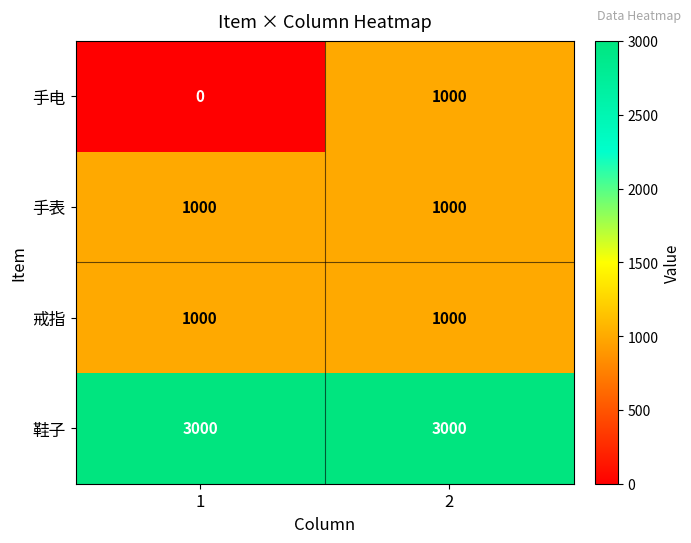

Which series has the largest range (max minus min)?

手电